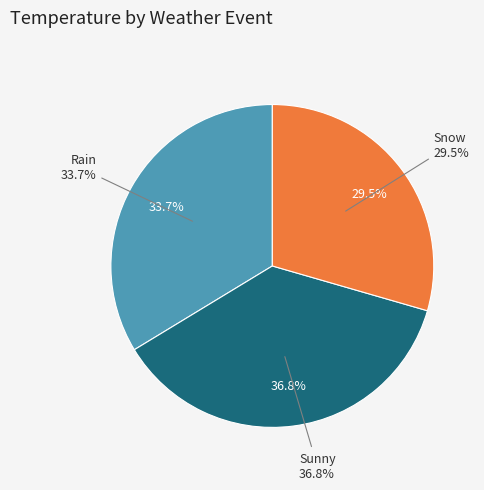

Is it true that Rain is 45% of the pie?

False